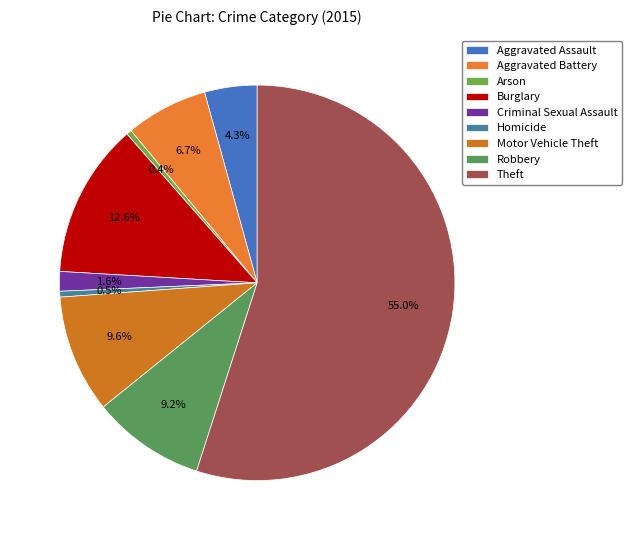

To the nearest percent, what portion does Robbery represent?

9%